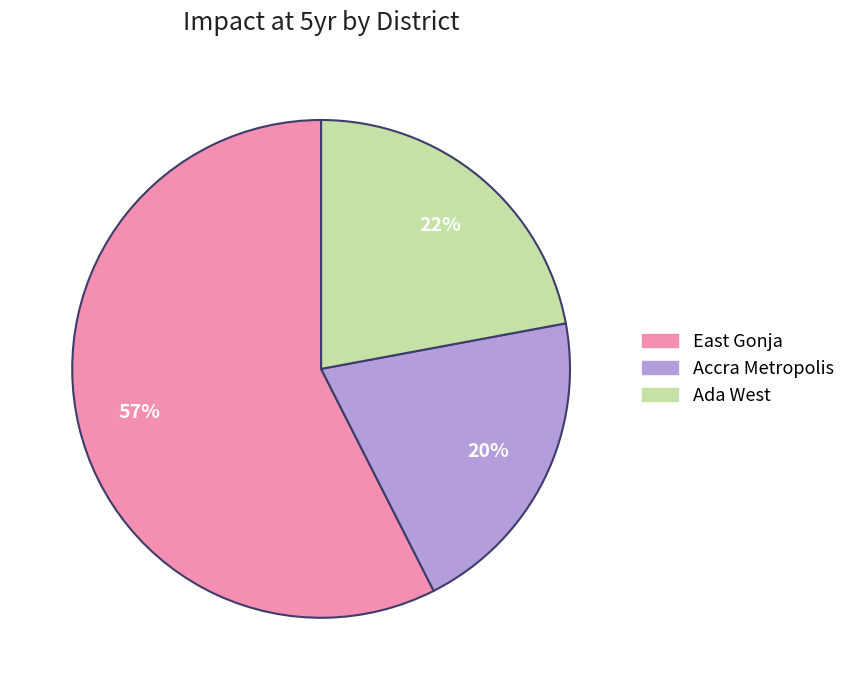

How many segments does this pie chart have?

3